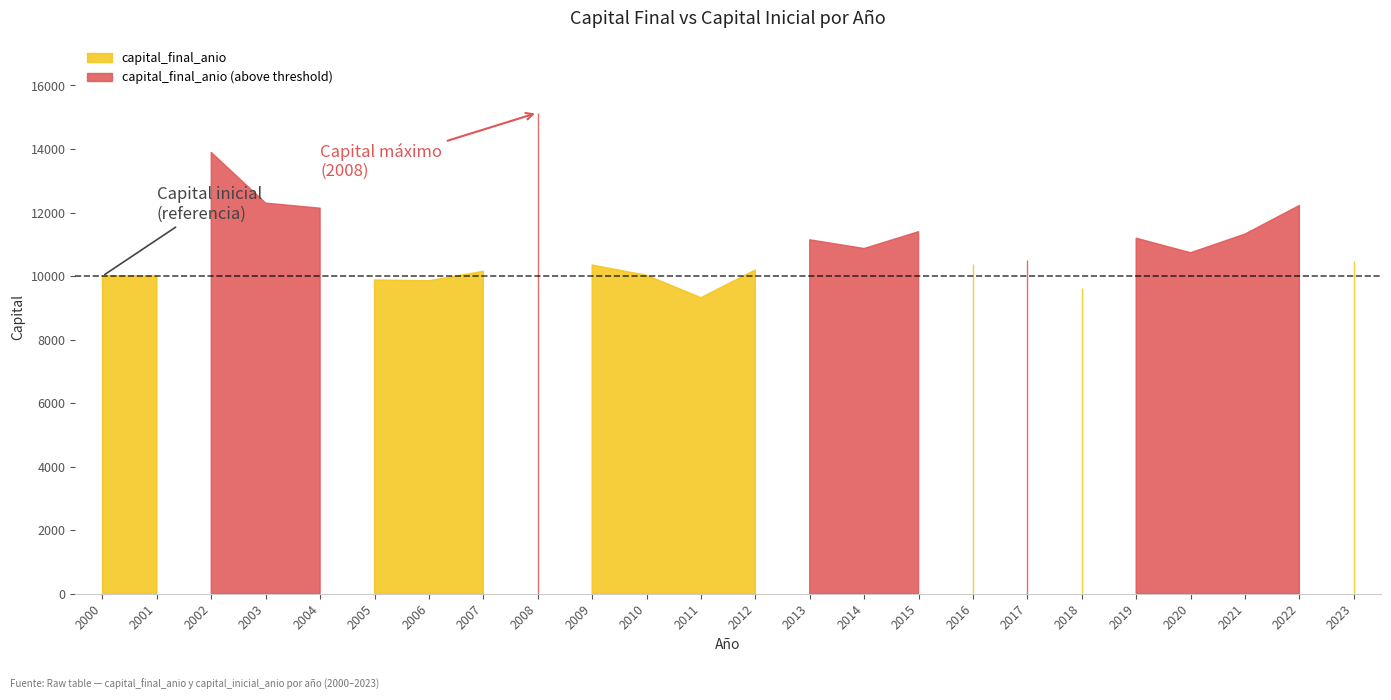

Is it true that capital_final_anio equals 13470.6 at 2012?

False